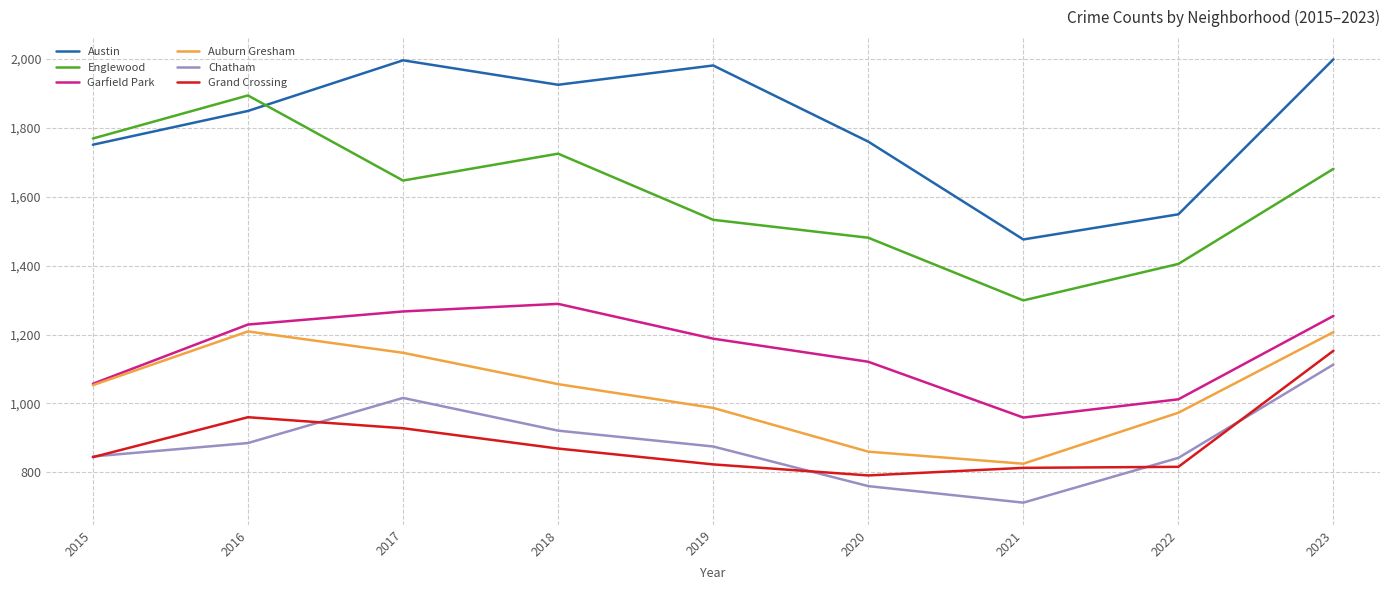

True or false: Auburn Gresham and Austin cross at least once.

False